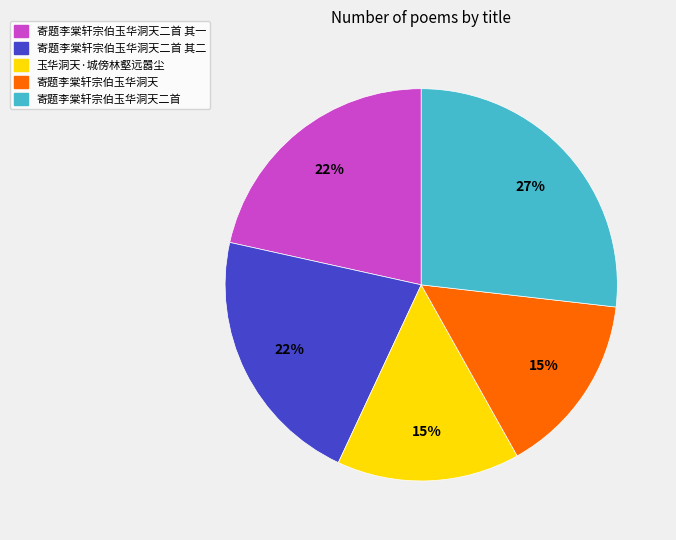

Is it true that 玉华洞天·城傍林壑远嚣尘 is 21% of the pie?

False